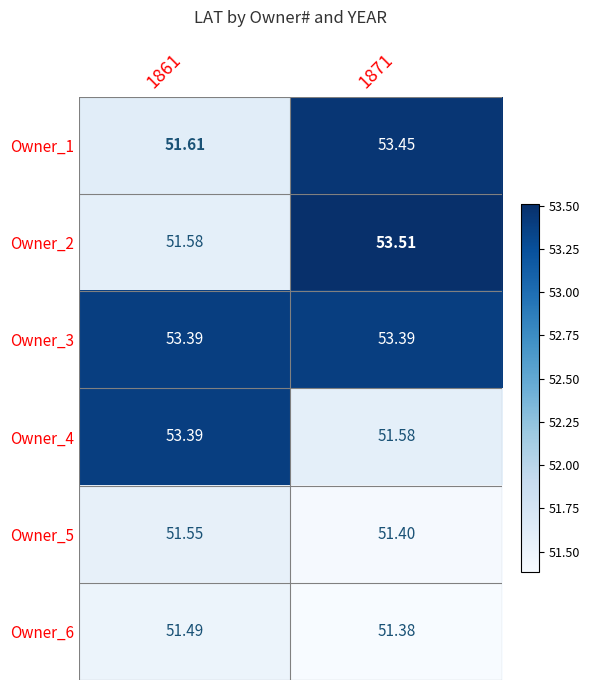

Which series changed the most between 1861 and 1871?

Owner_2